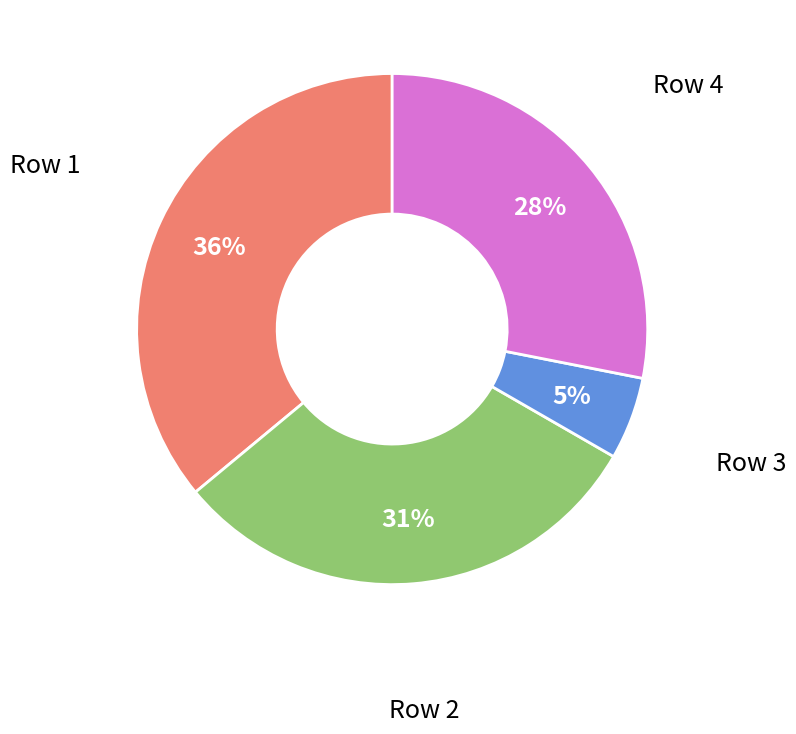

To the nearest percent, what is the average slice percentage?

25%